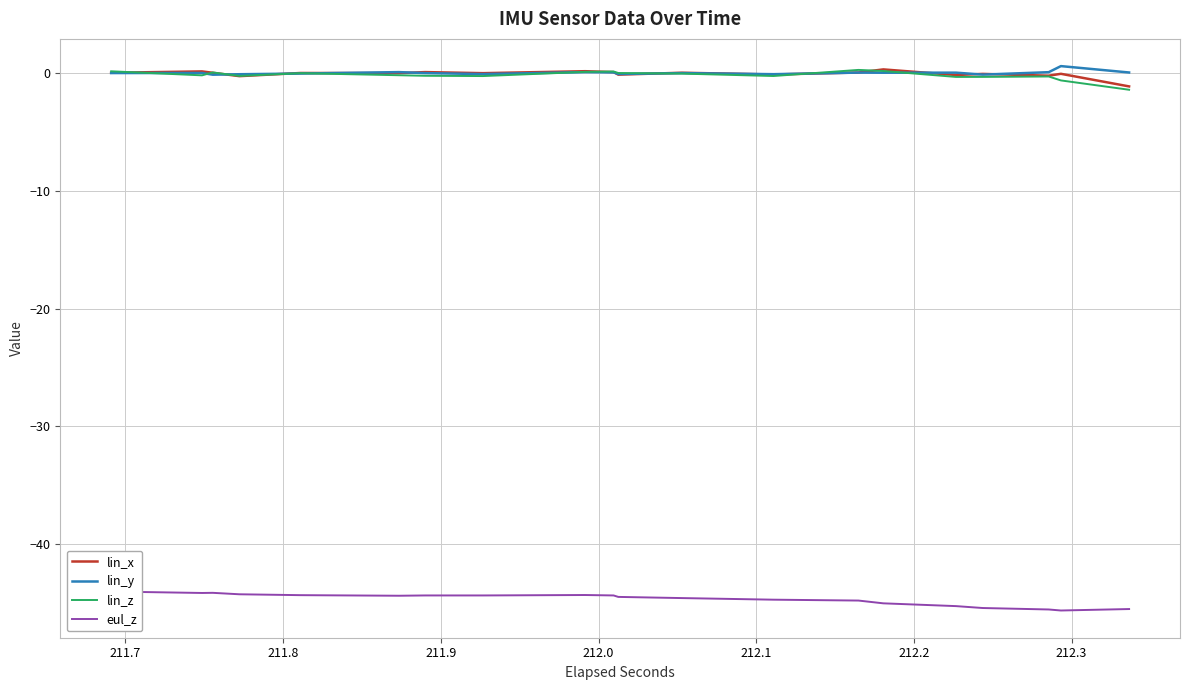

How many values in the lin_z series exceed 0?

12